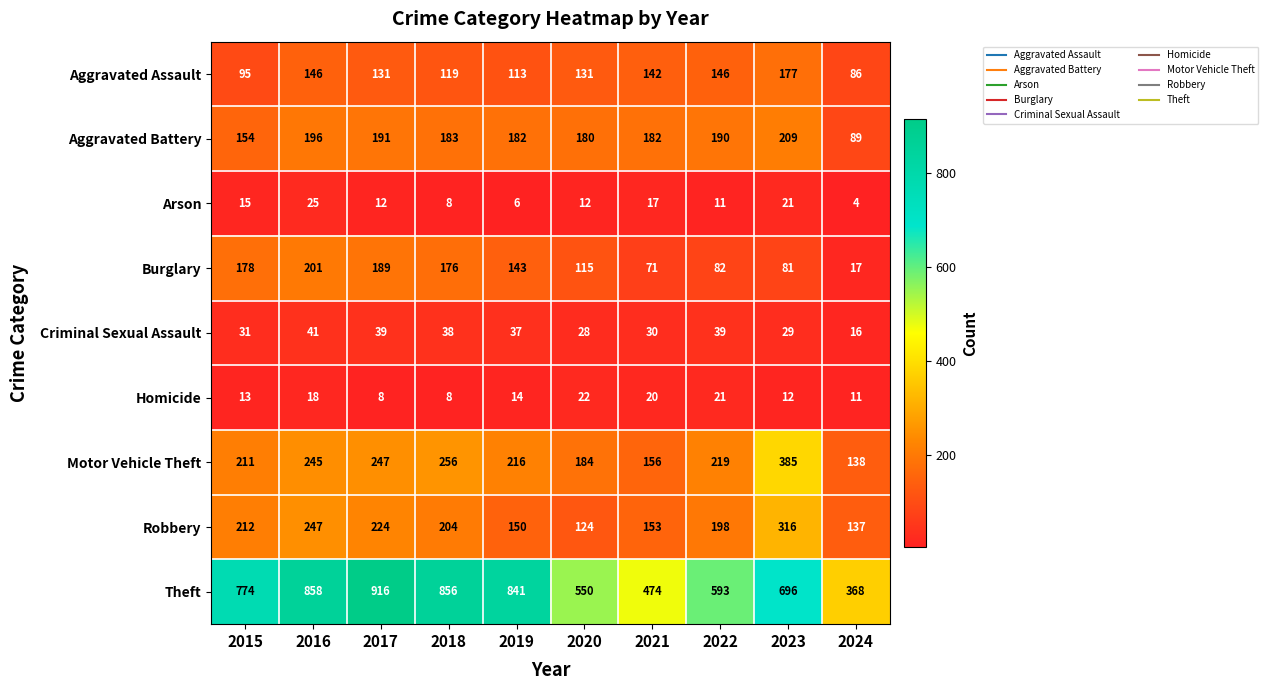

What is the difference between the maximum and minimum values in the Arson series?

21